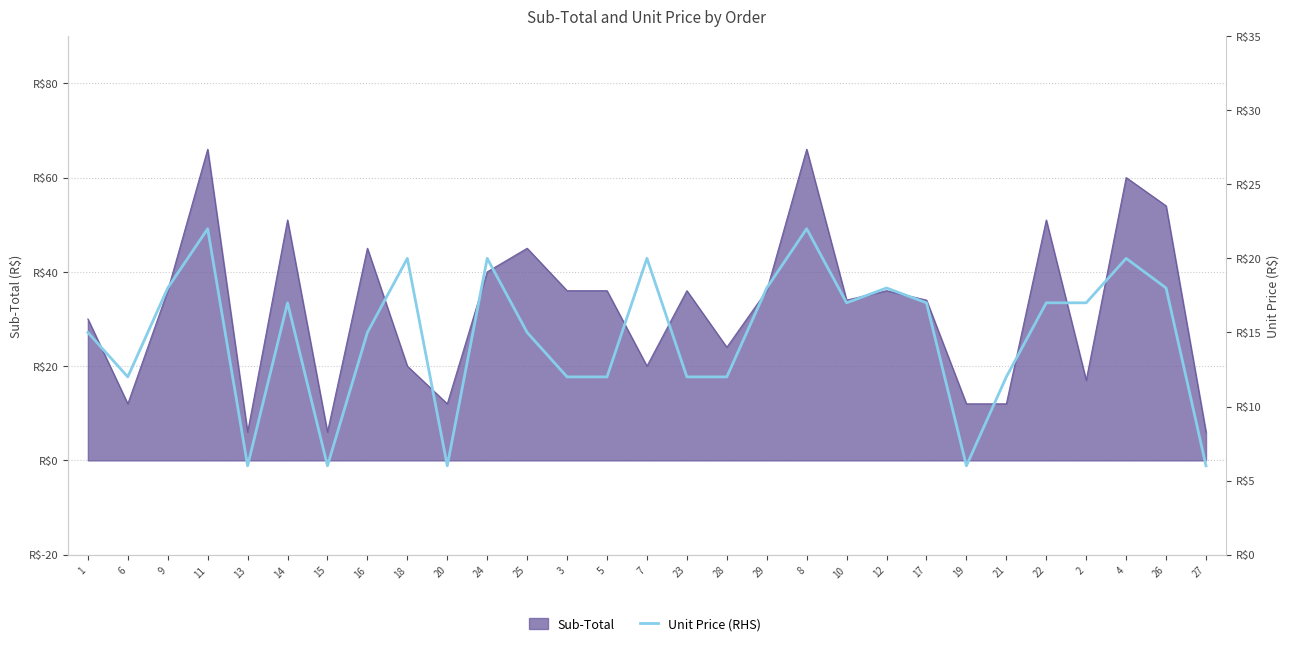

What position from the right is 18?

21